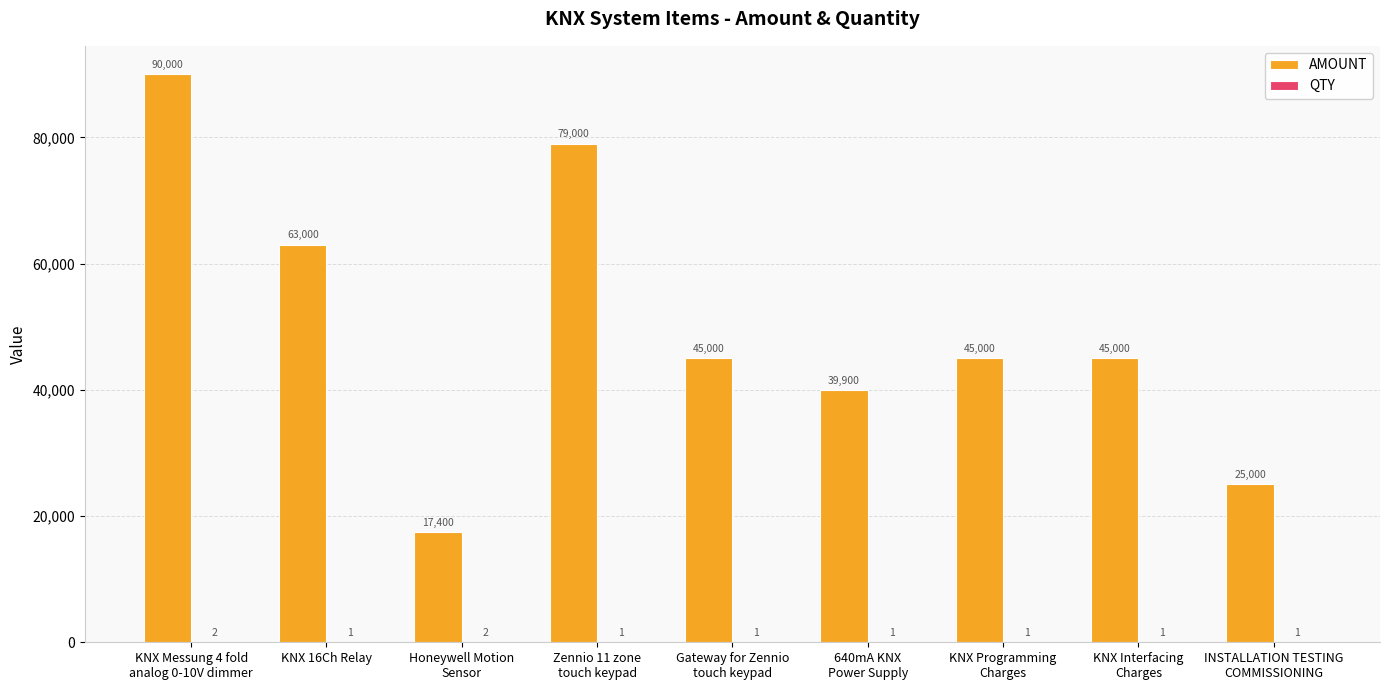

The value of AMOUNT at KNX 16Ch Relay is 63000. True or false?

True